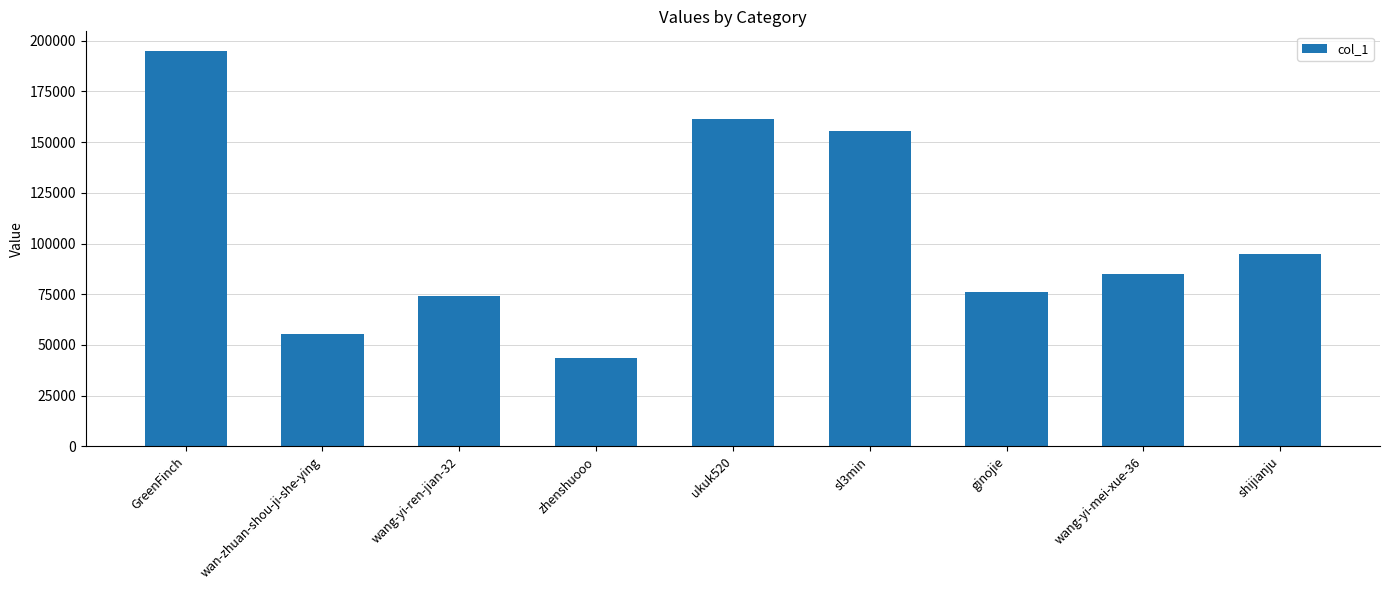

Does the chart contain any negative values?

No